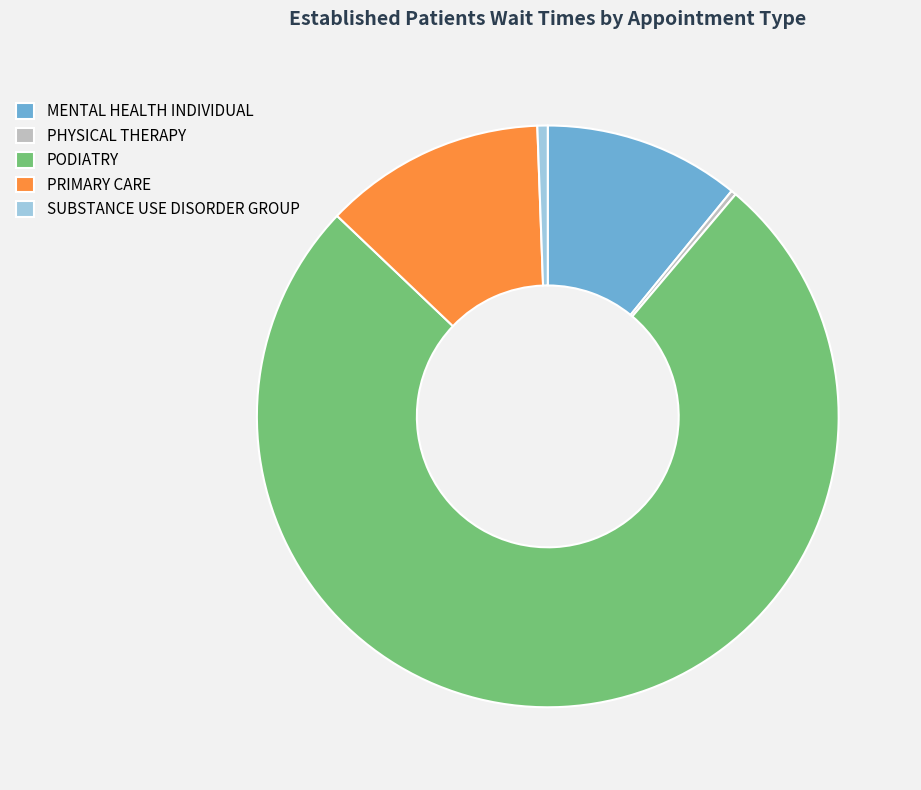

What is the largest slice in the pie chart?

PODIATRY